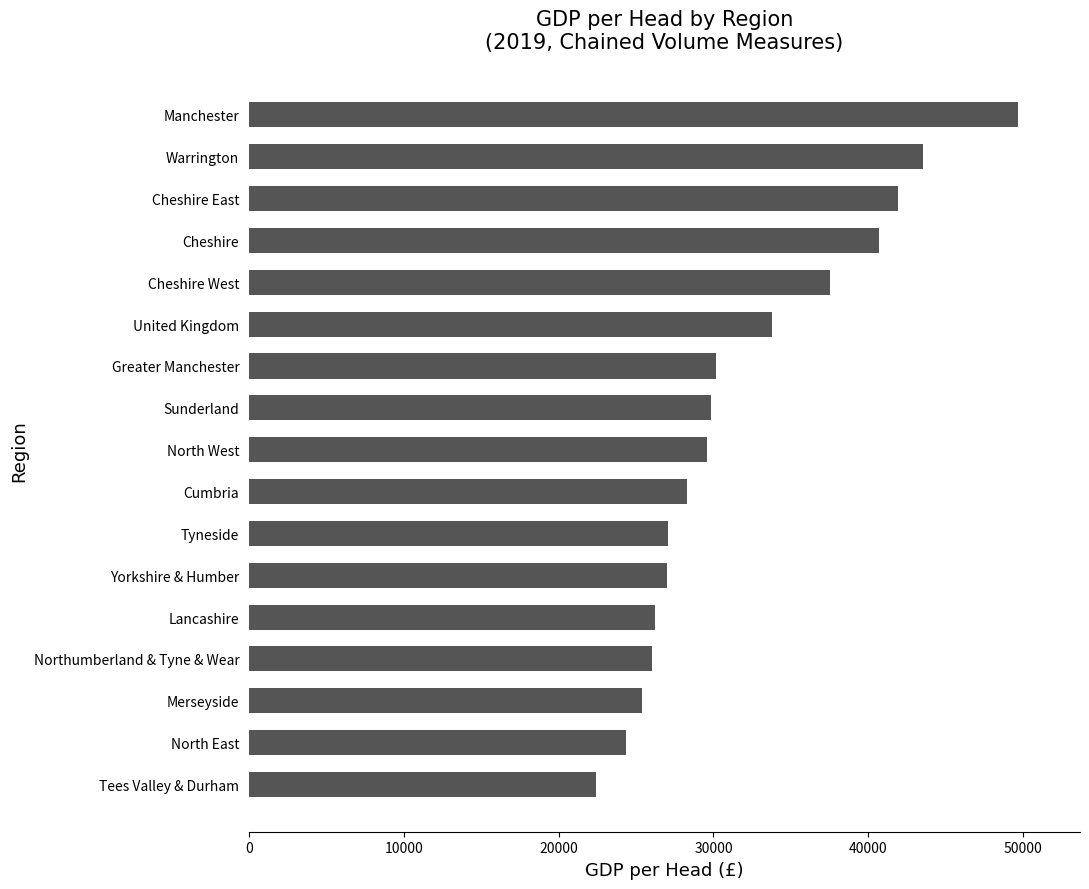

The chart shows a value of 26010 at Northumberland & Tyne & Wear. True or false?

True